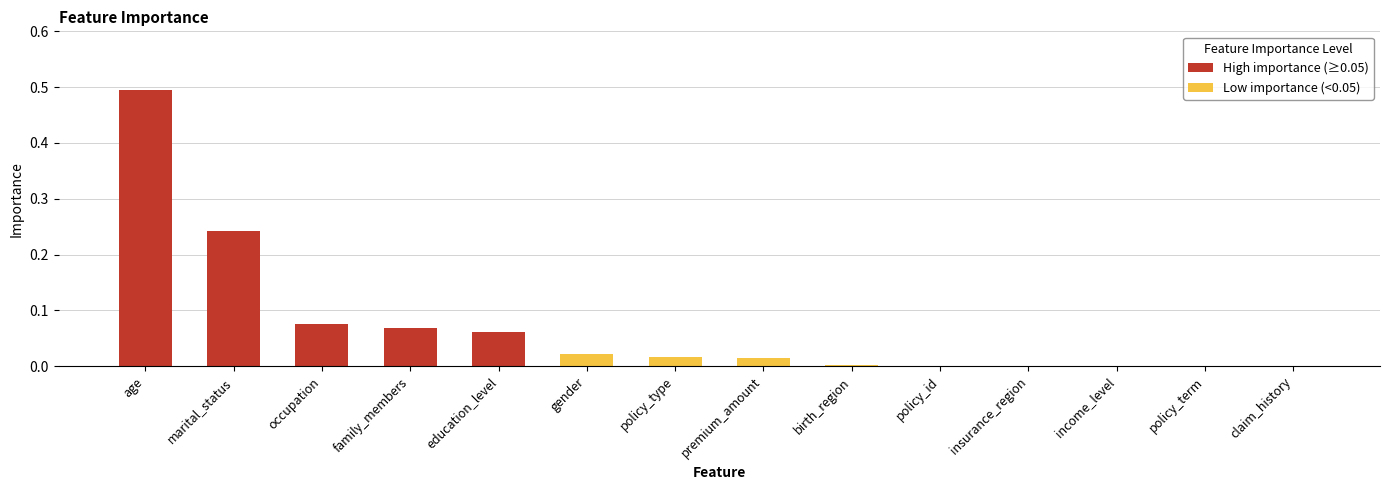

Which has a higher value, age or policy_id?

age